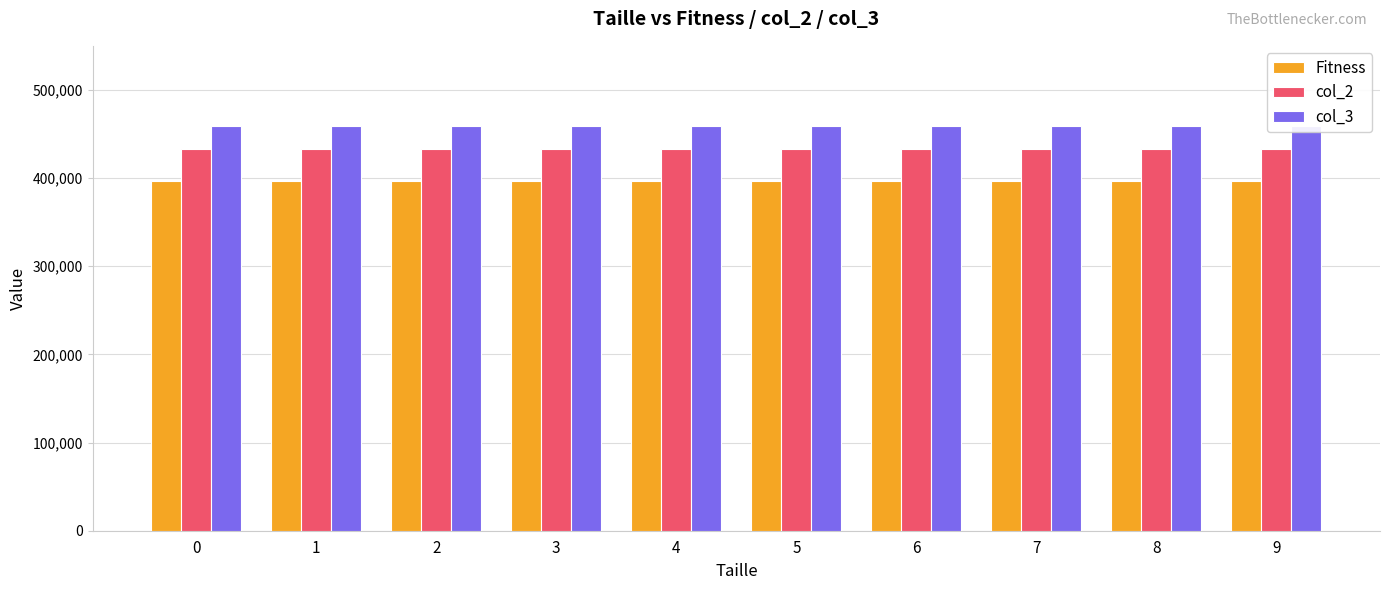

What is the greatest value displayed?

458762